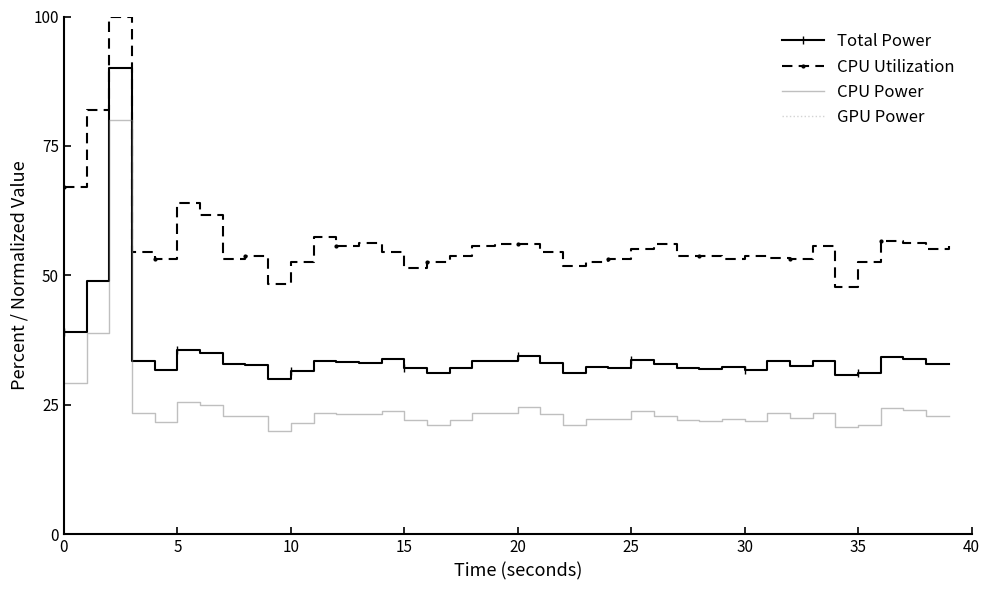

True or false: Total Power and CPU Power cross at least once.

False